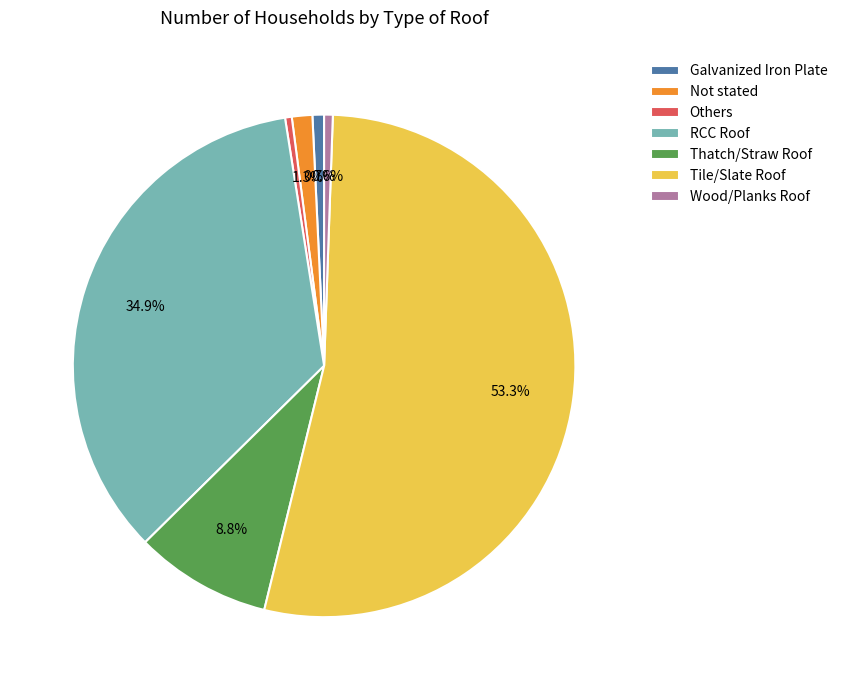

Which category has the biggest portion of the pie?

Tile/Slate Roof